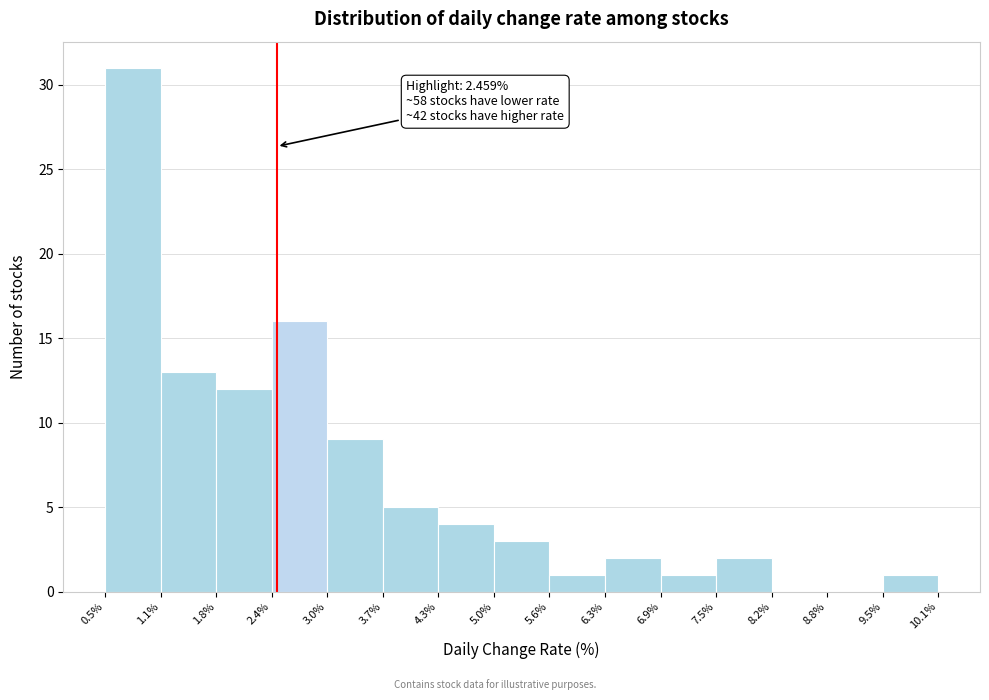

Which range on the x-axis has the tallest bar?

0.5% to 1.1%